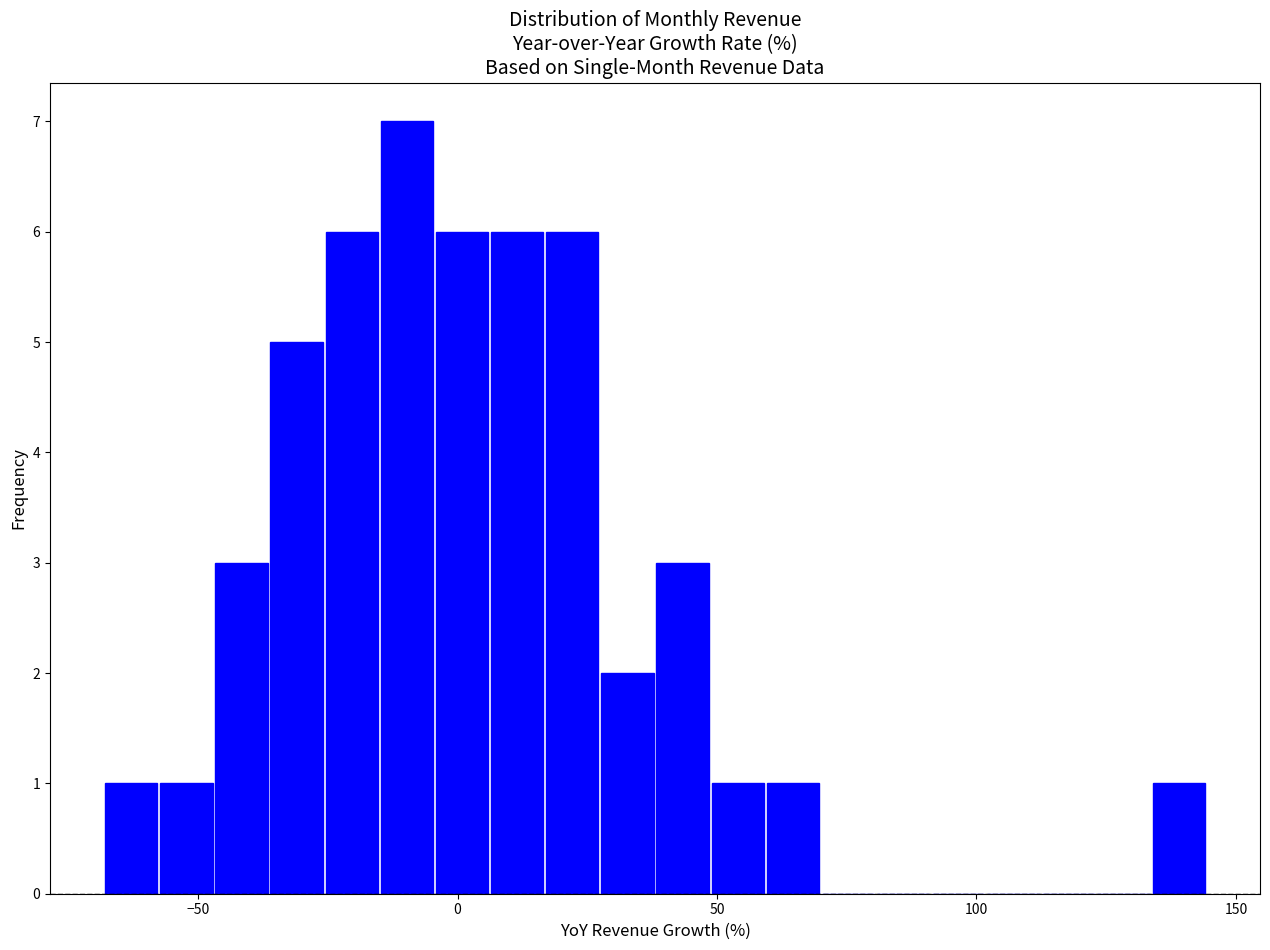

Around what value on the x-axis is the tallest bar? Give the approximate position of its centre, as read against the axis.

-10